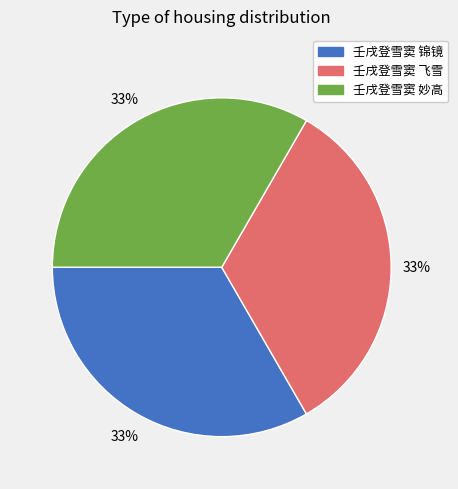

Does 壬戌登雪窦 飞雪 represent more than half of the total?

No